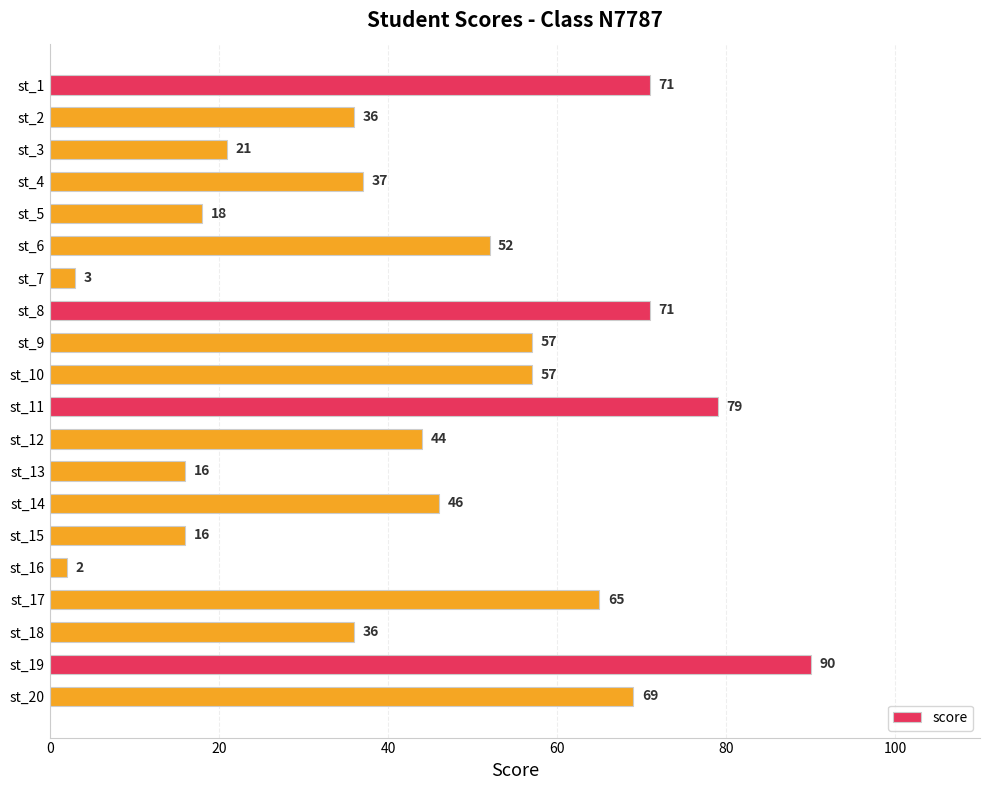

The chart shows a value of 103 at st_8. True or false?

False